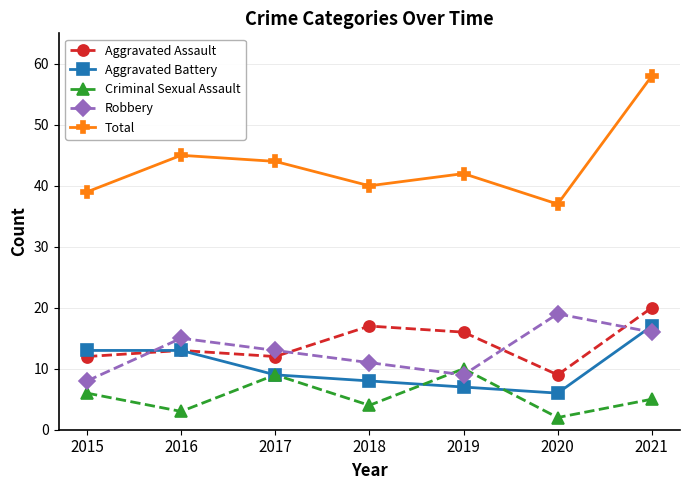

At which category does the chart reach its peak across all series?

2021